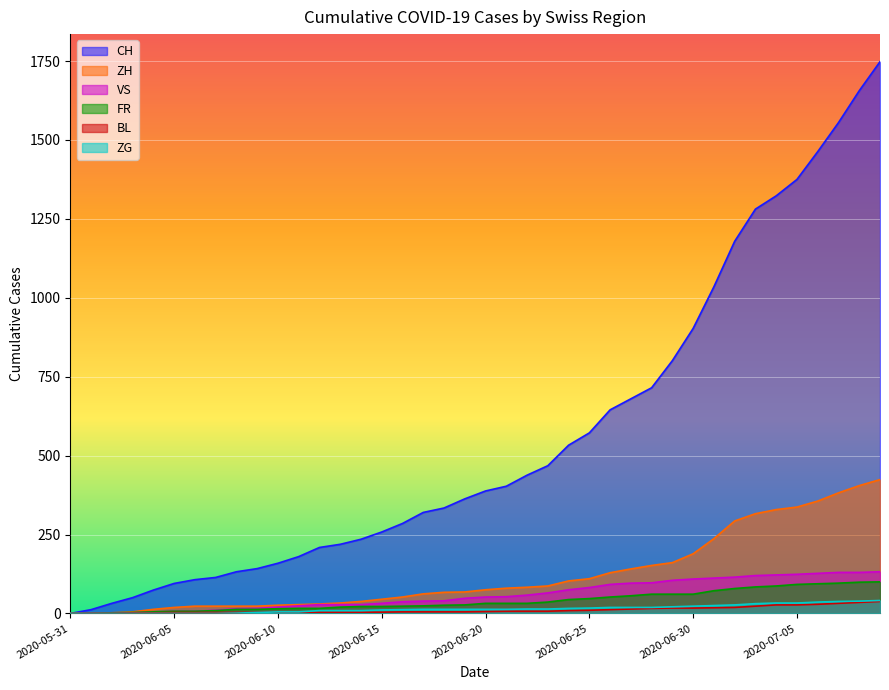

How many values in the ZG series exceed 13?

18